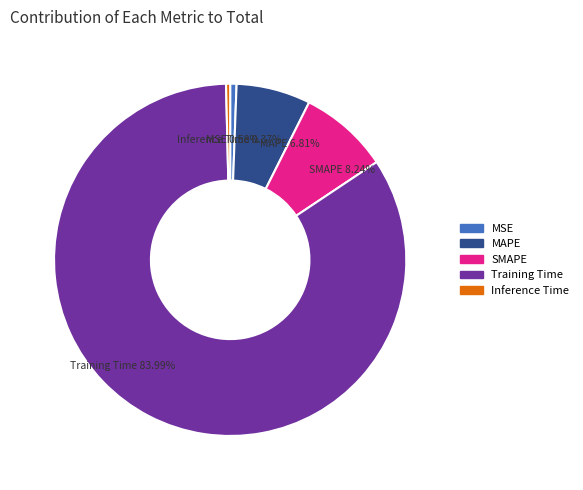

What percentage is the Training Time slice, to the nearest percent?

84%